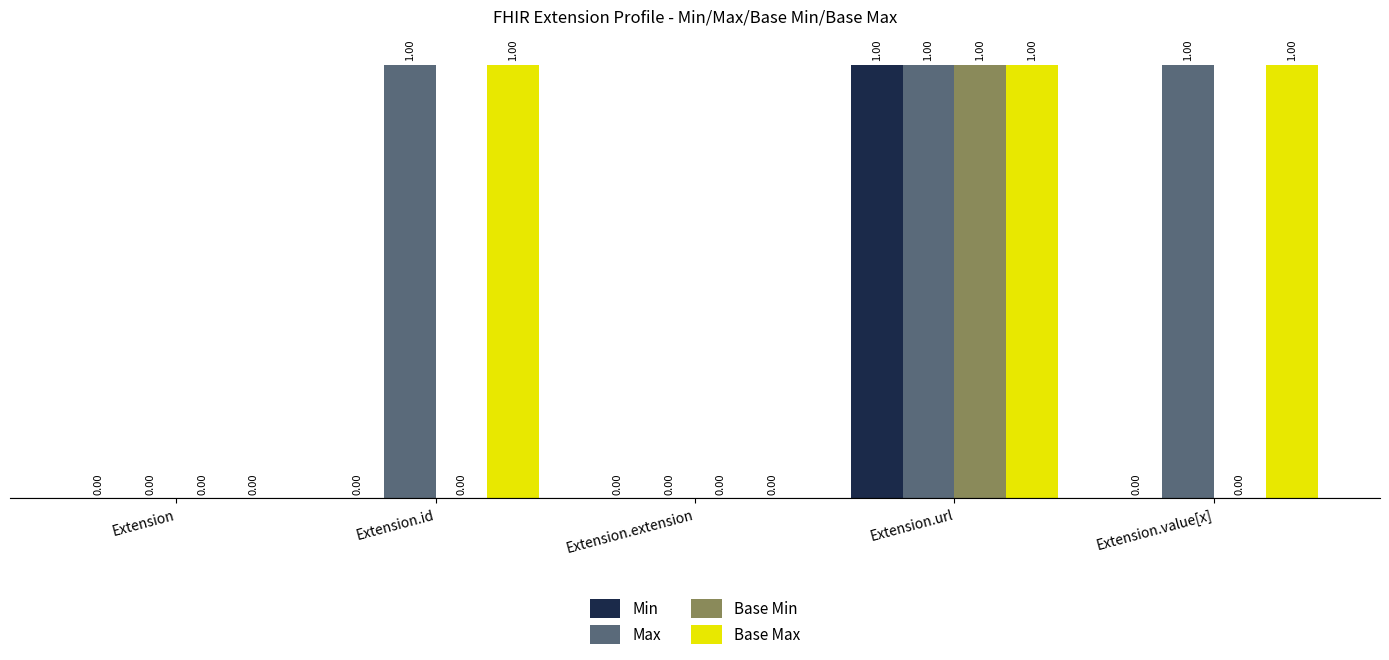

How many groups of bars are there?

5